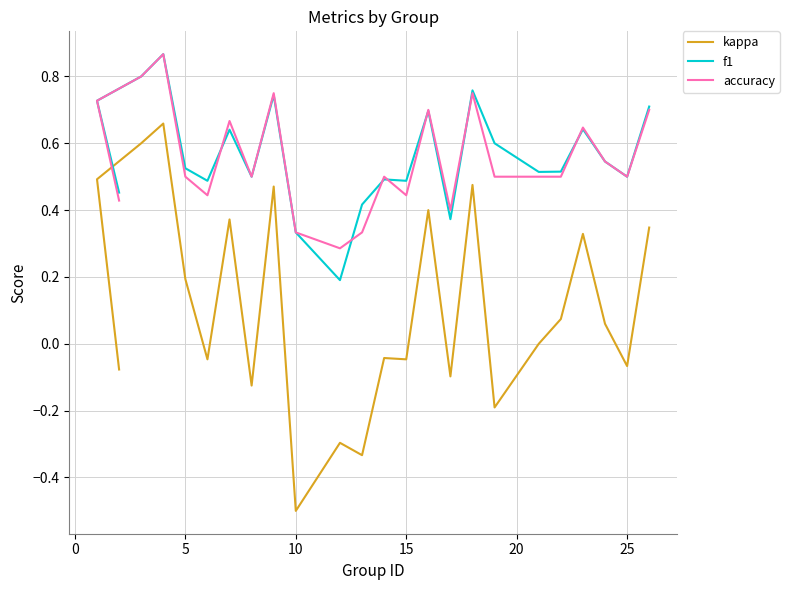

True or false: kappa and f1 intersect in this chart.

False